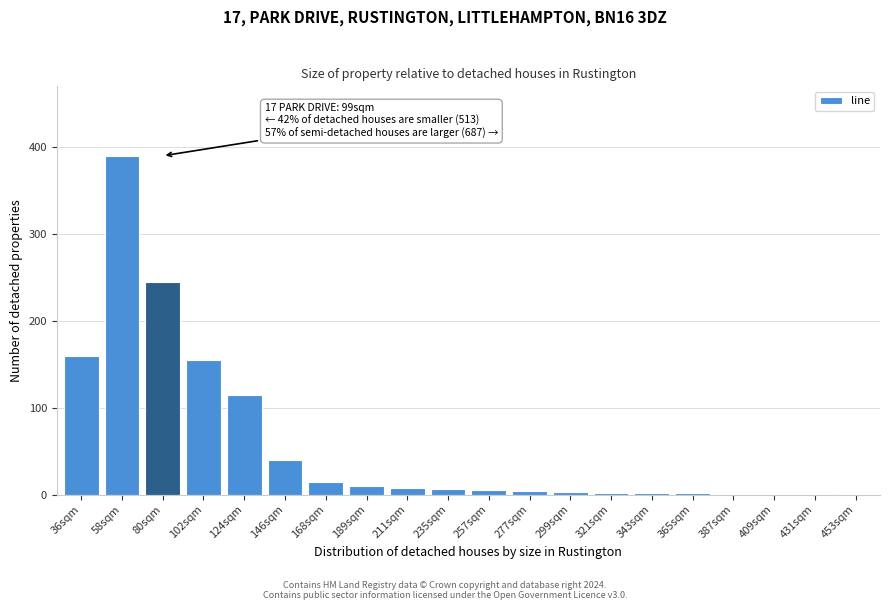

What is the approximate value at 80sqm?

245